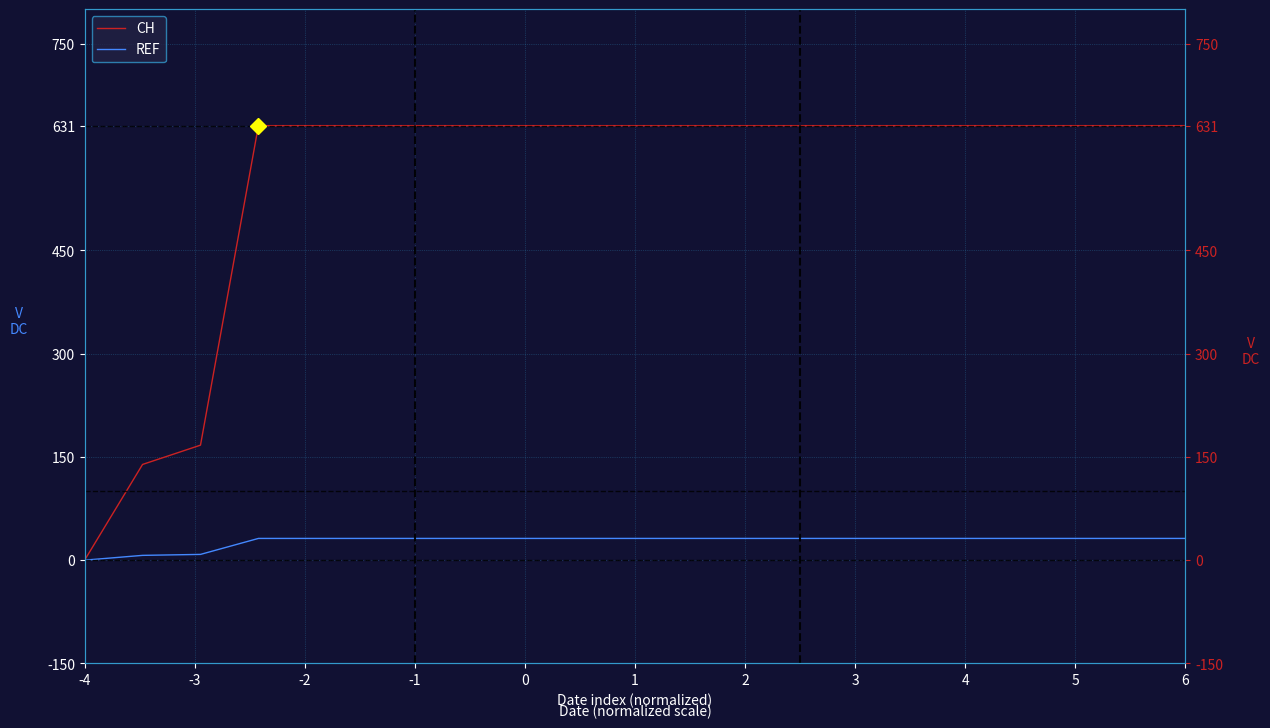

True or false: REF and CH cross at least once.

False